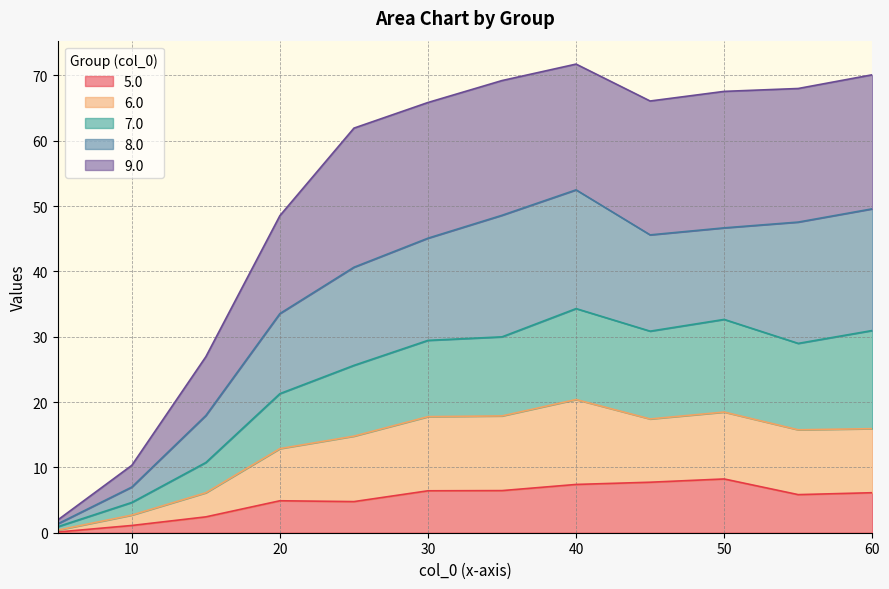

The value of 5.0 at 60 is 6.1. True or false?

True